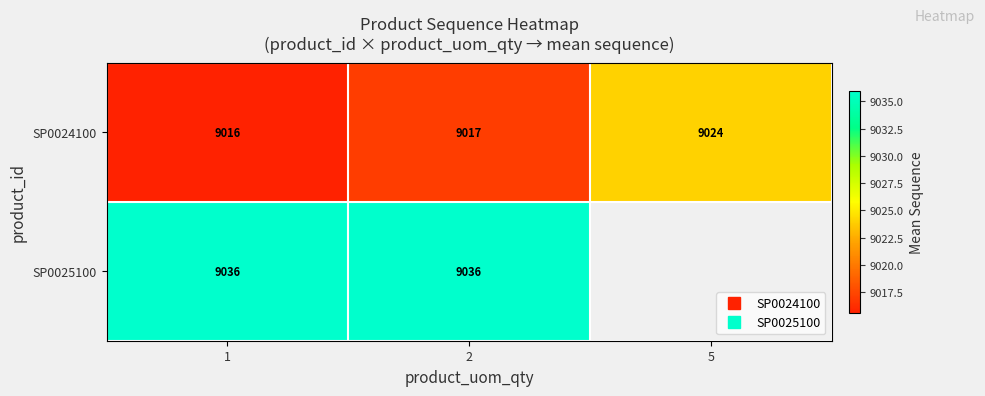

Is it true that SP0024100 equals 13136.3 at 1?

False